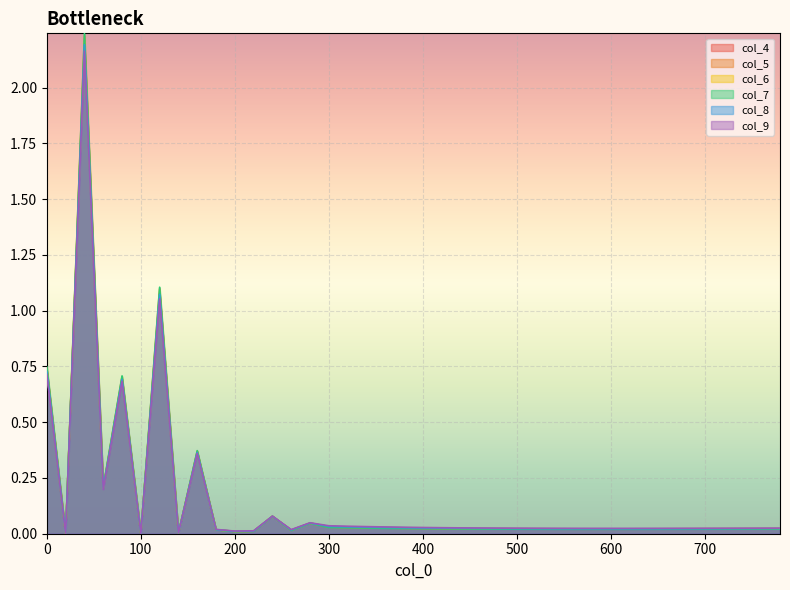

What is the difference between the maximum and second lowest values in the col_9 series?

2.2